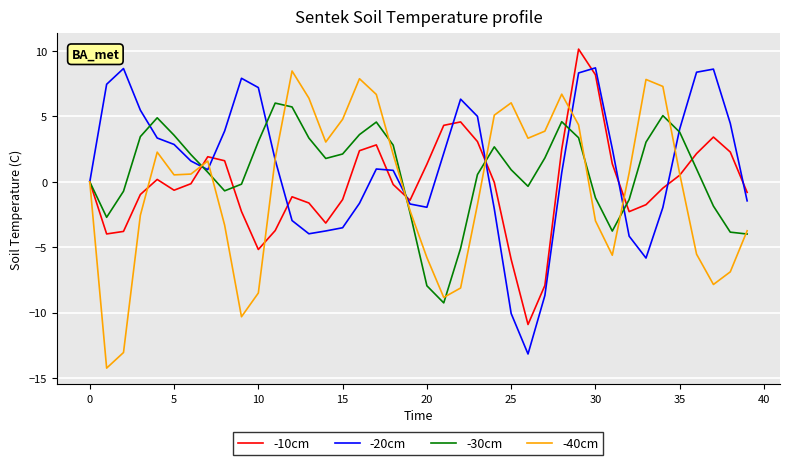

What is the highest value of the -30cm series?

6.0